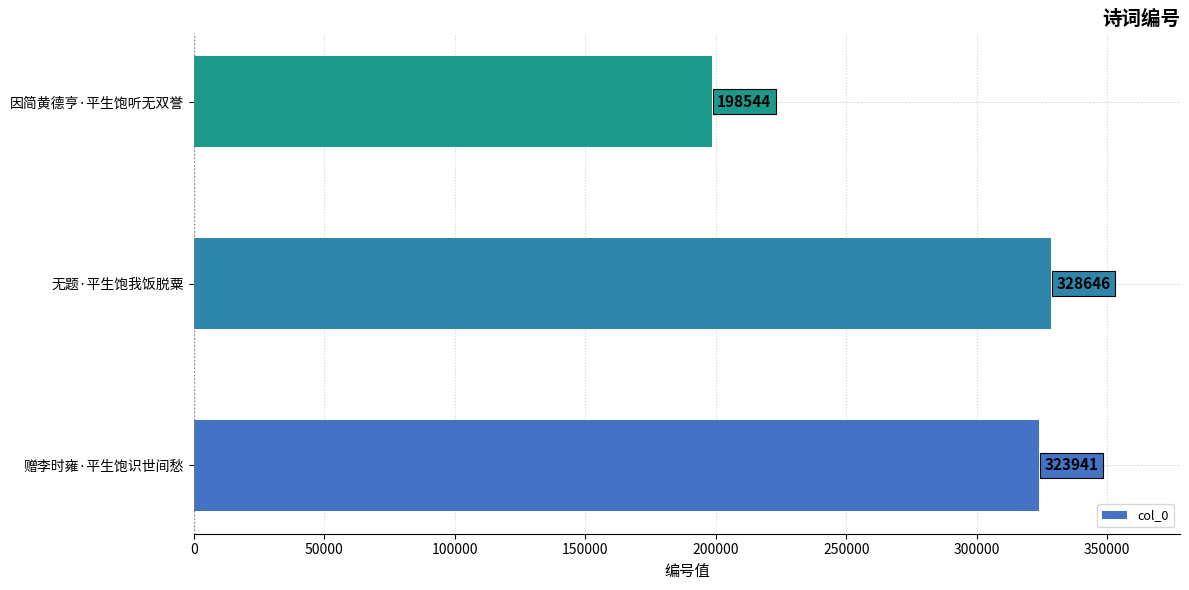

Rank the categories by value from highest to lowest.

无题·平生饱我饭脱粟, 赠李时雍·平生饱识世间愁, 因简黄德亨·平生饱听无双誉